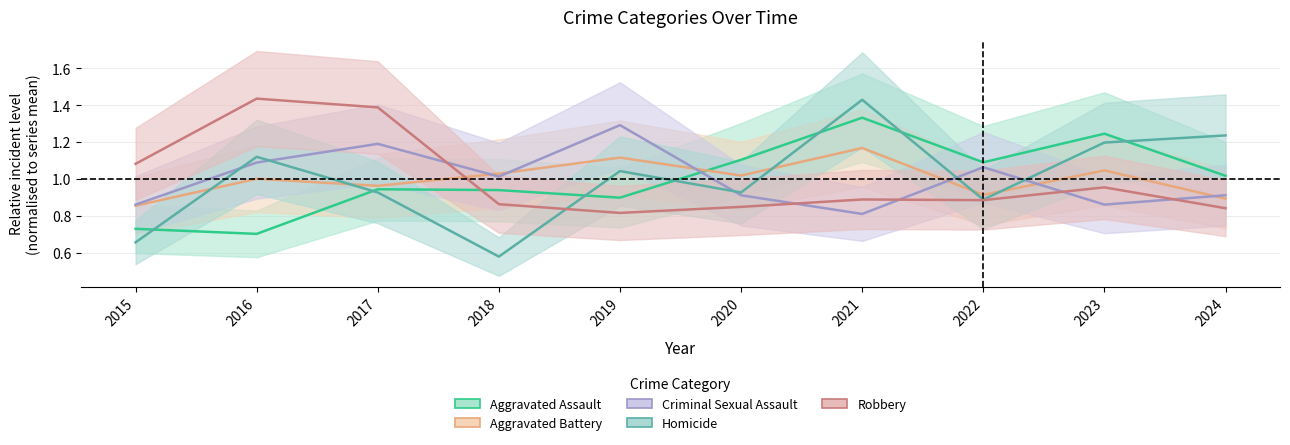

After their last crossing, which series has the higher values: Criminal Sexual Assault or Robbery?

Criminal Sexual Assault